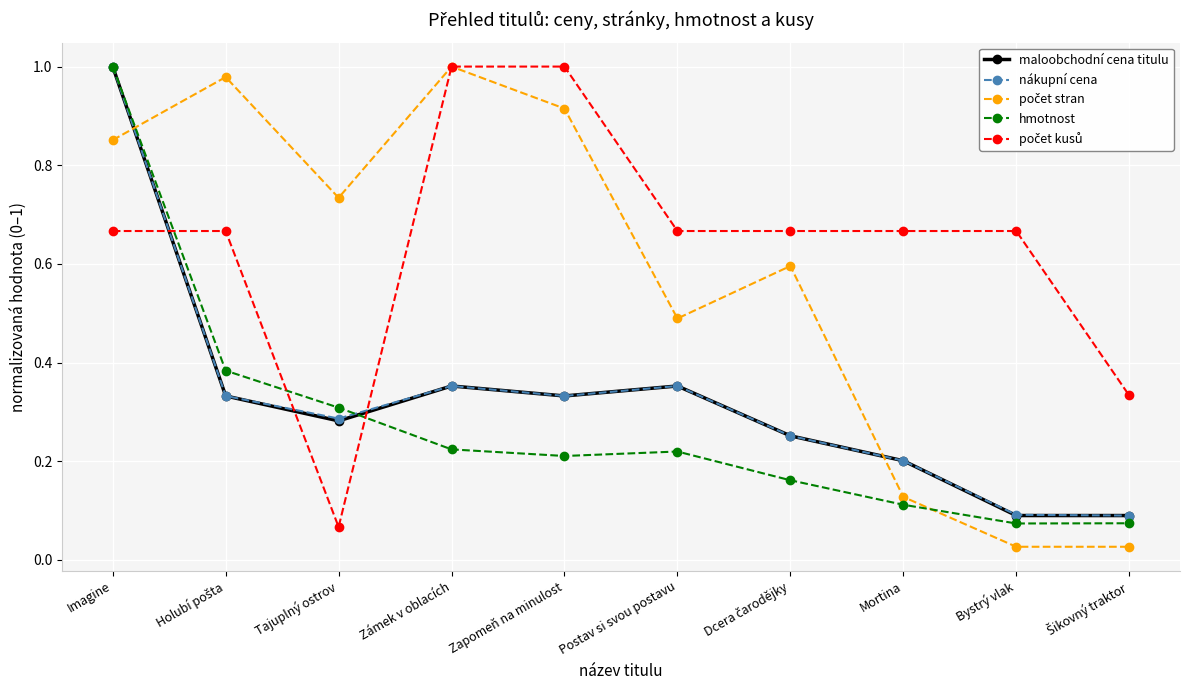

Does the chart display data point markers on the line(s)?

Yes